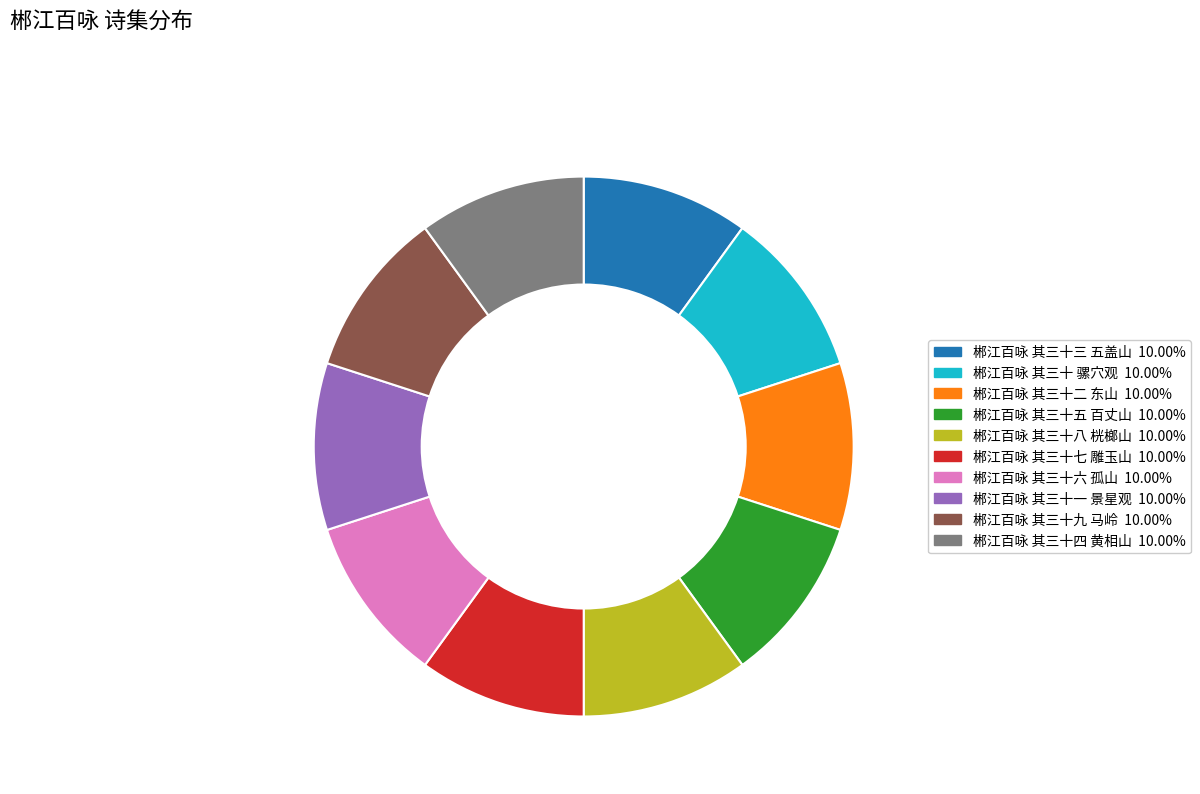

Approximately how many times larger is the value at 郴江百咏 其三十二 东山 compared to 郴江百咏 其三十一 景星观?

1.0